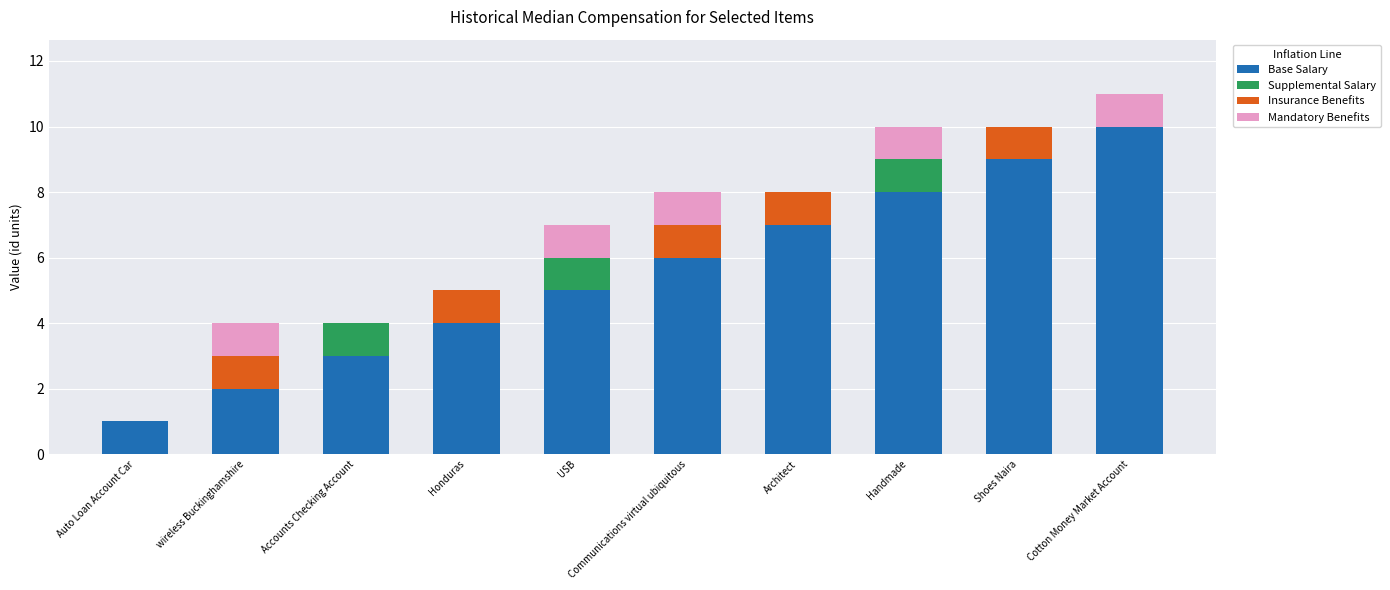

At which label does Base Salary reach its peak?

Cotton Money Market Account